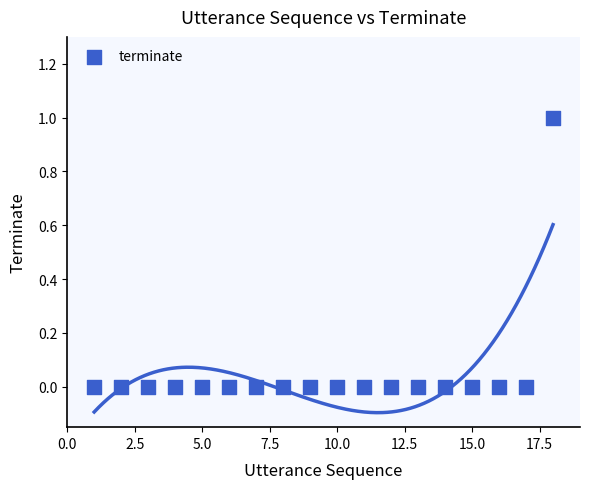

What is the range of X values (max minus min)?

17